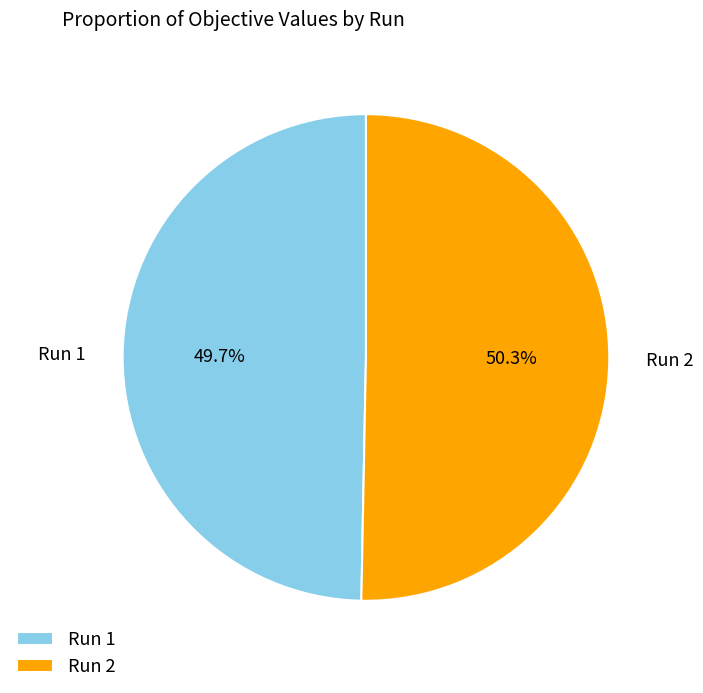

What is the largest slice in the pie chart?

Run 2